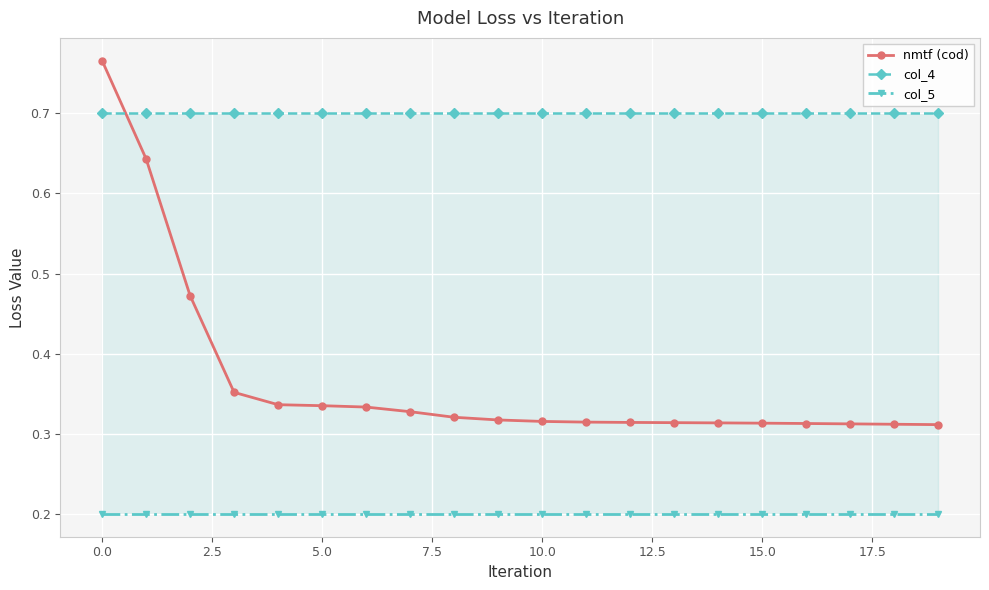

Count the nmtf (cod) values in the range 0 to 1.

20